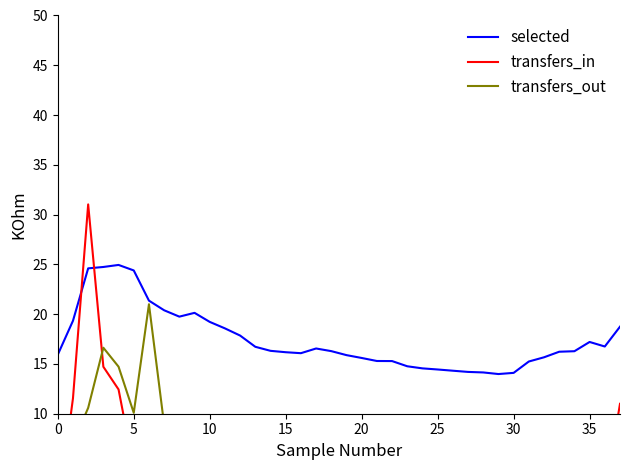

In transfers_in, how many points are lower than both neighbors (excluding endpoints)?

10